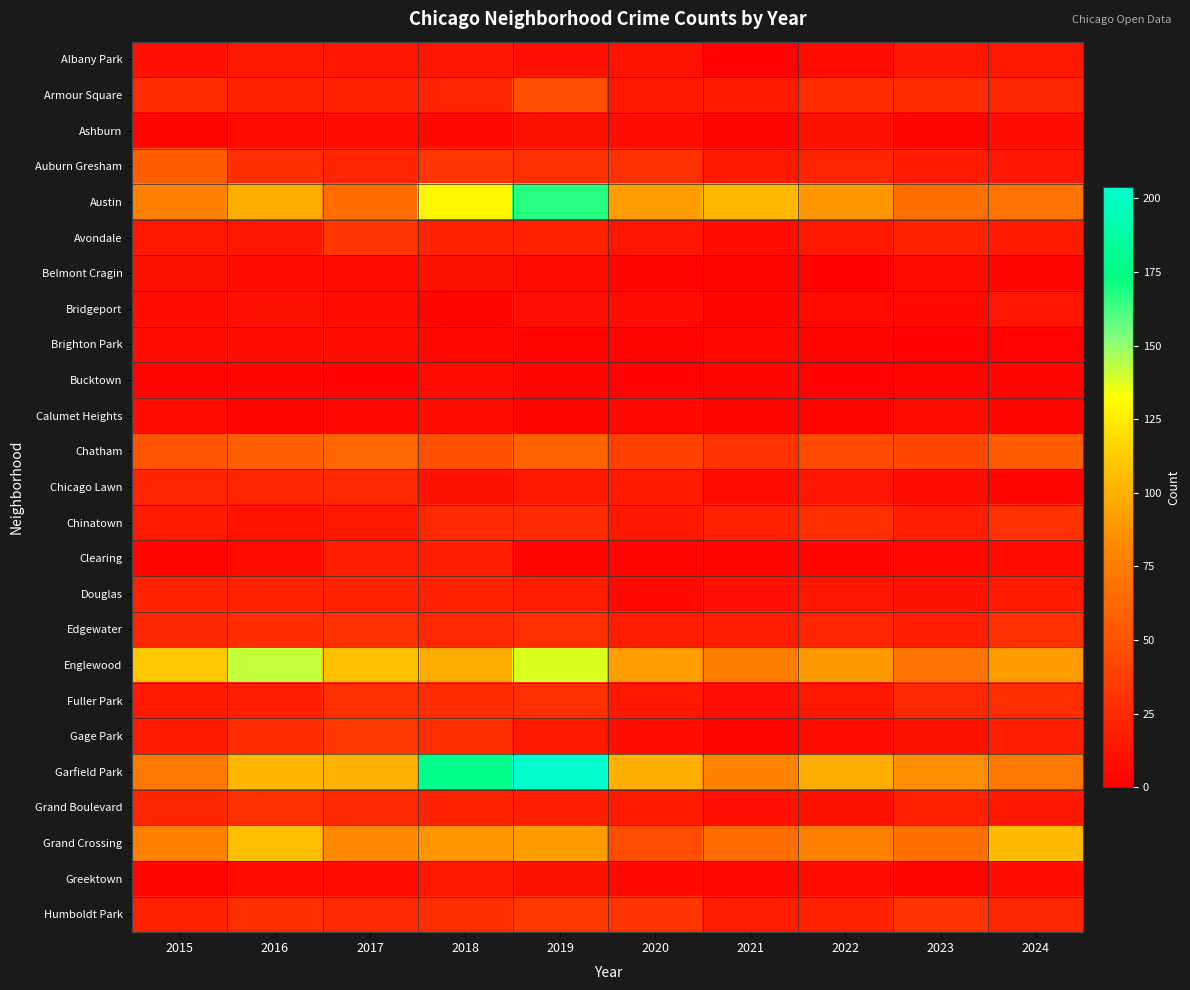

What is the difference between the highest and lowest values at 2015?

108